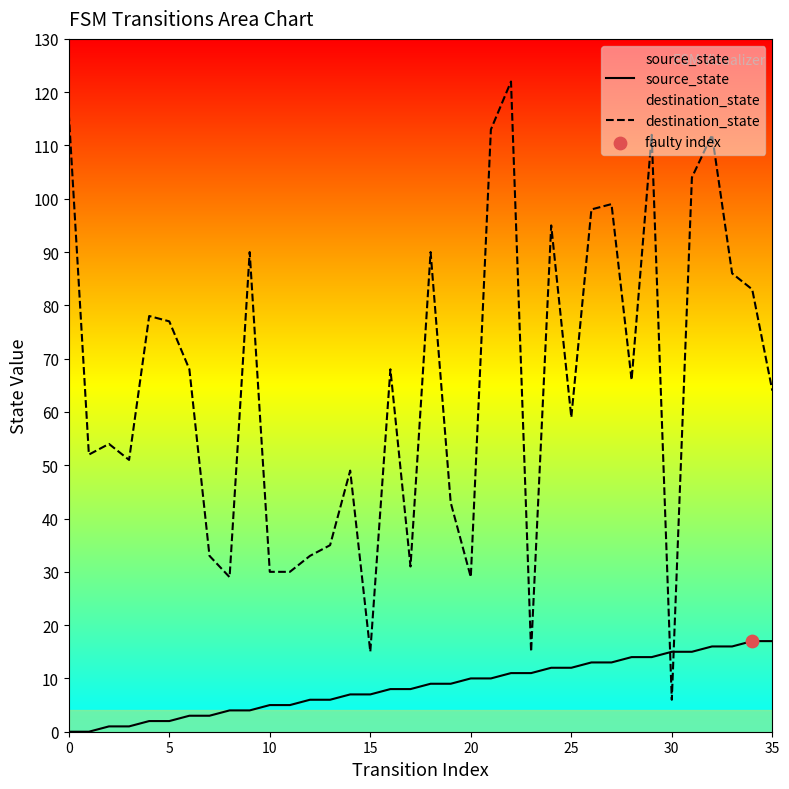

Which series reaches the minimum Y coordinate?

source_state